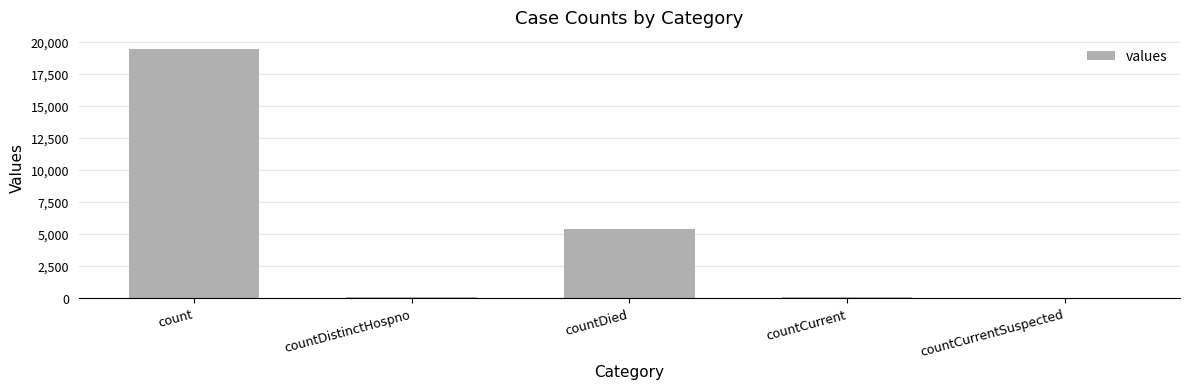

How many distinct data groups are displayed?

1